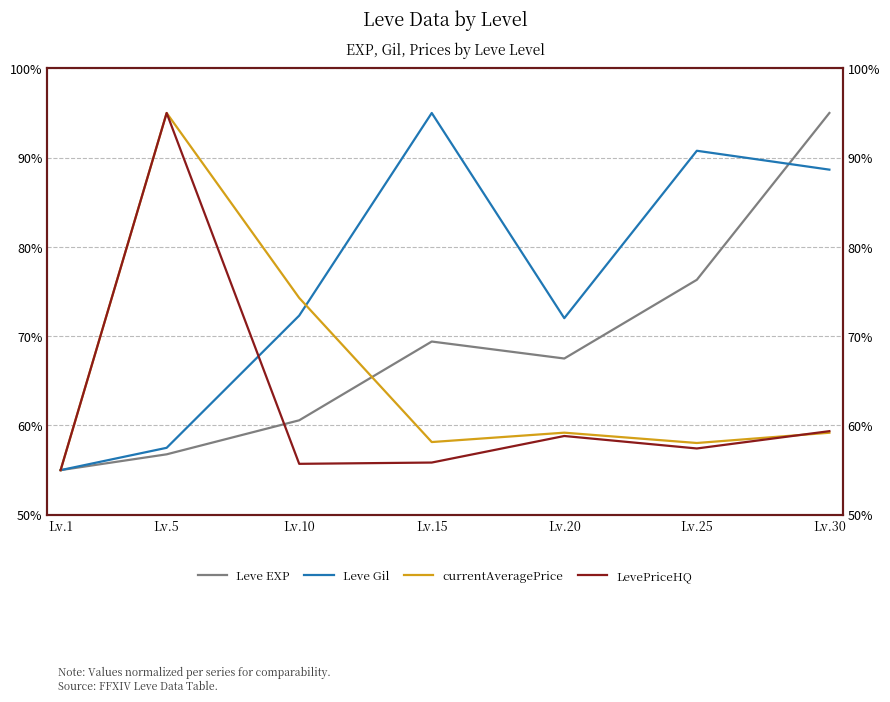

What is the sum of the Leve Gil values at Lv.30 and Lv.20?

160.7